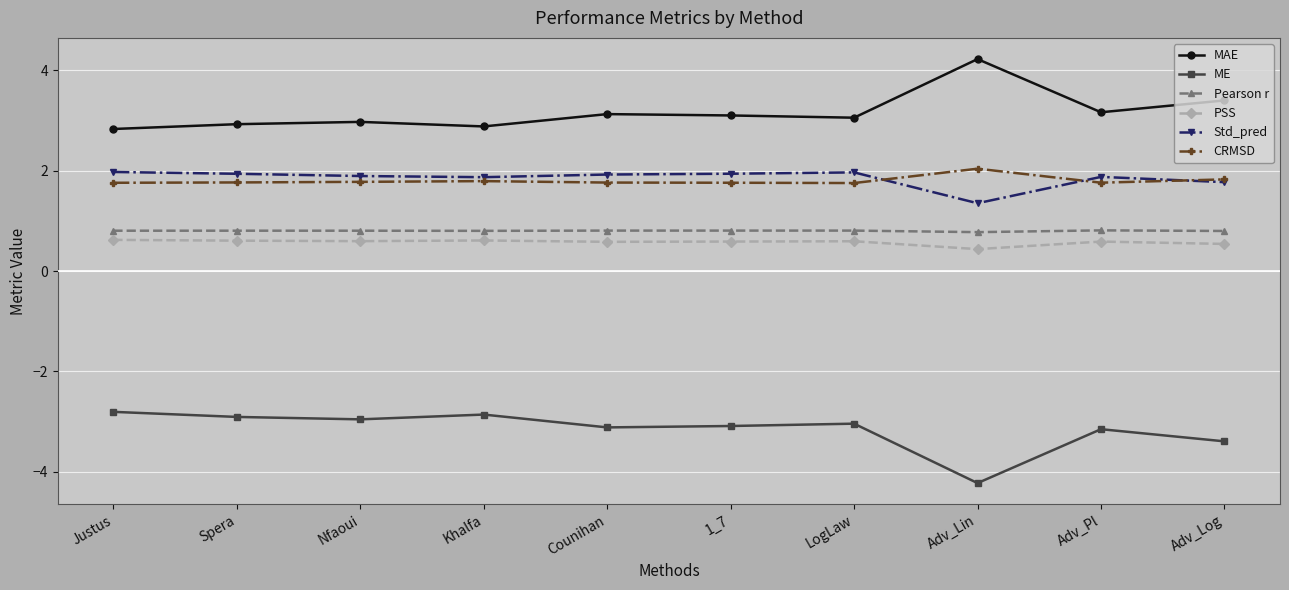

True or false: MAE has more than 1 interior local peaks.

True